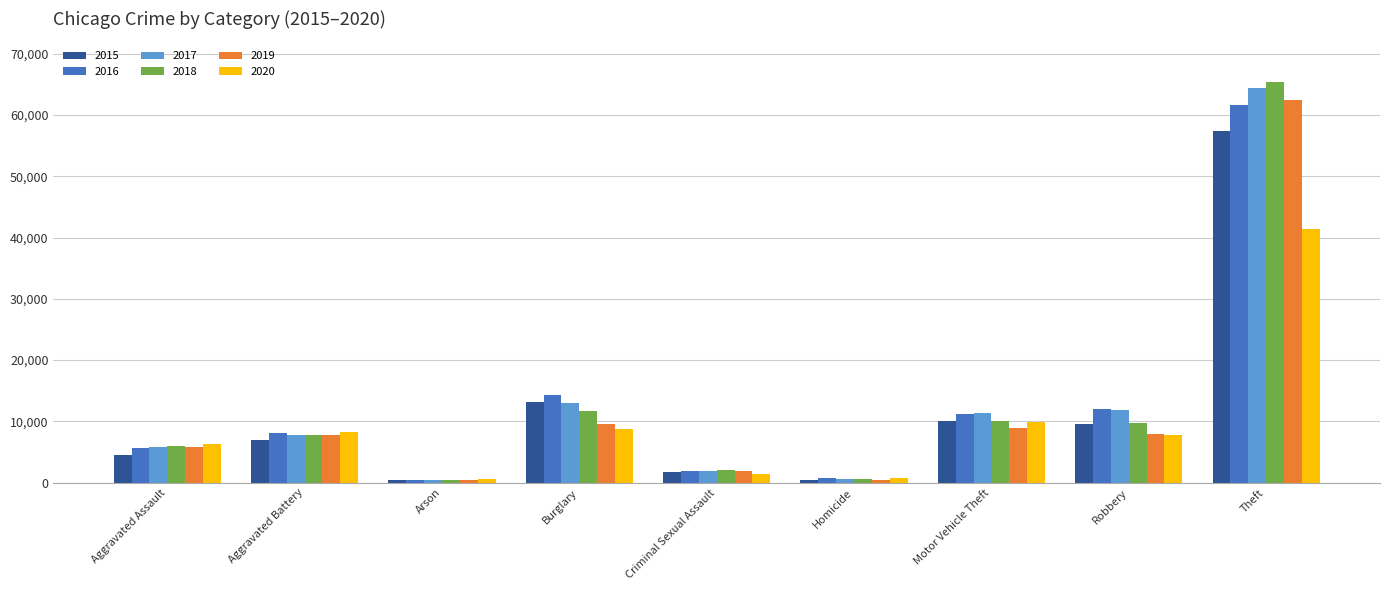

How many series are shown in this chart?

6